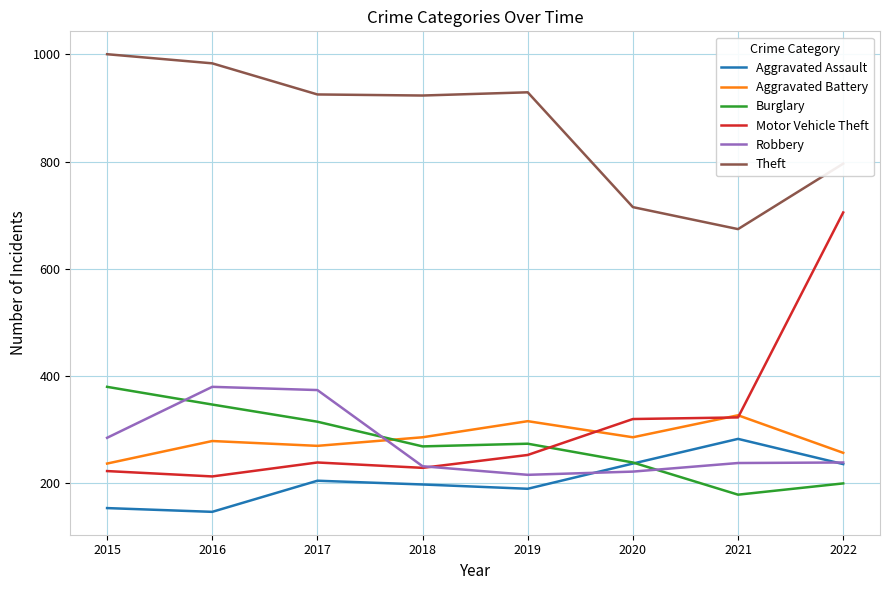

Which category has the highest value in the Motor Vehicle Theft series?

2022